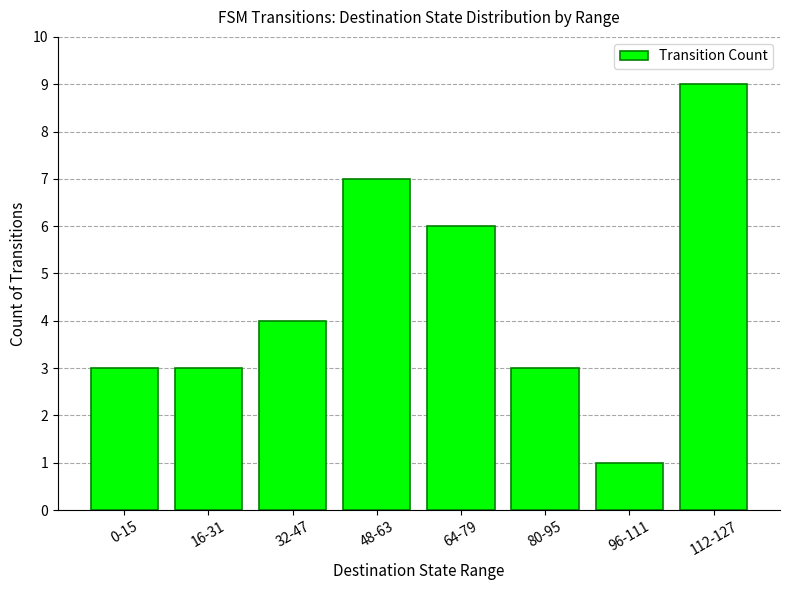

What is the change in value from 0-15 to 32-47?

+1